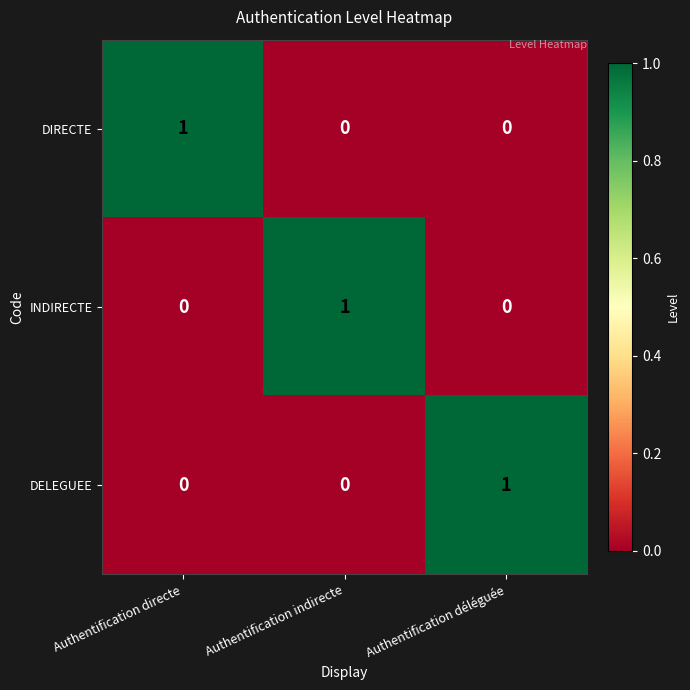

What is the spread (max minus min) of values at Authentification déléguée?

1